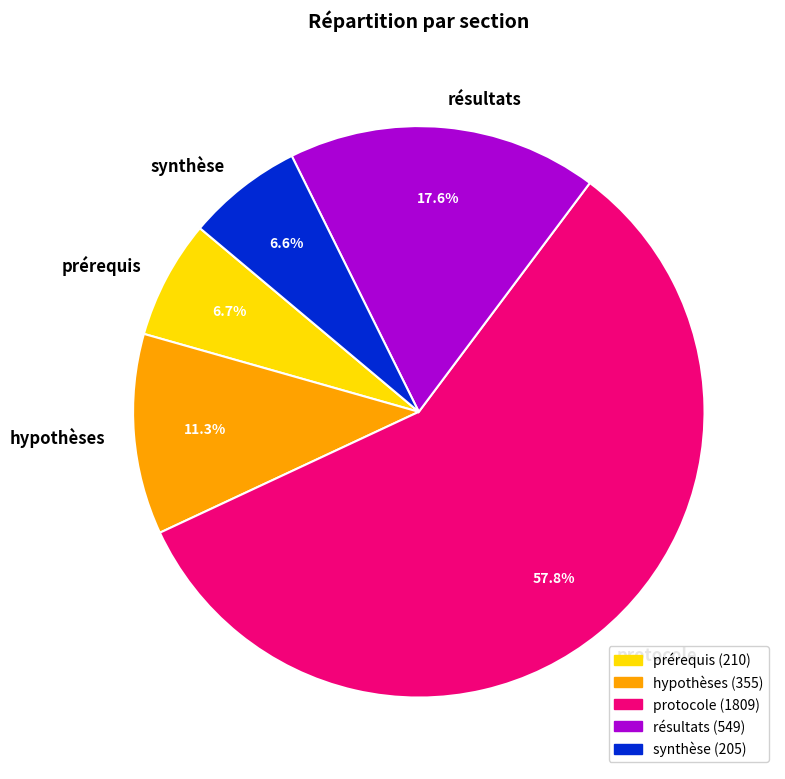

How many slices are in this pie chart?

5